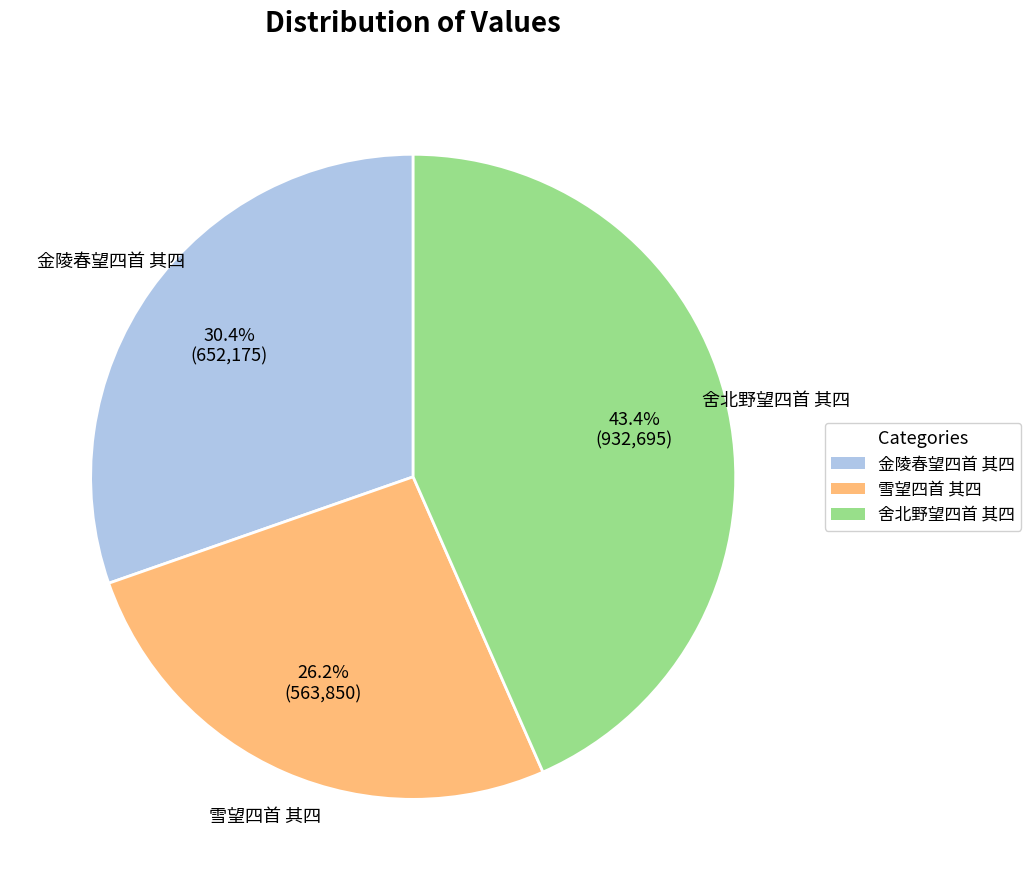

To the nearest percent, what is the difference between the 舍北野望四首 其四 and 雪望四首 其四 slice percentages?

17%